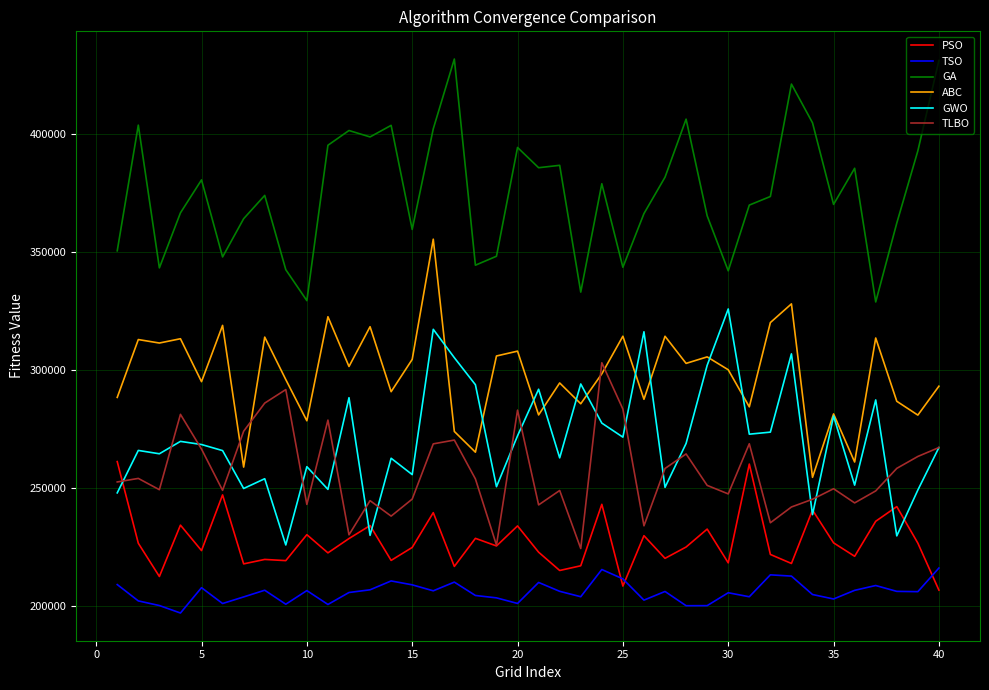

After their last crossing, which series has the higher values: PSO or TLBO?

TLBO